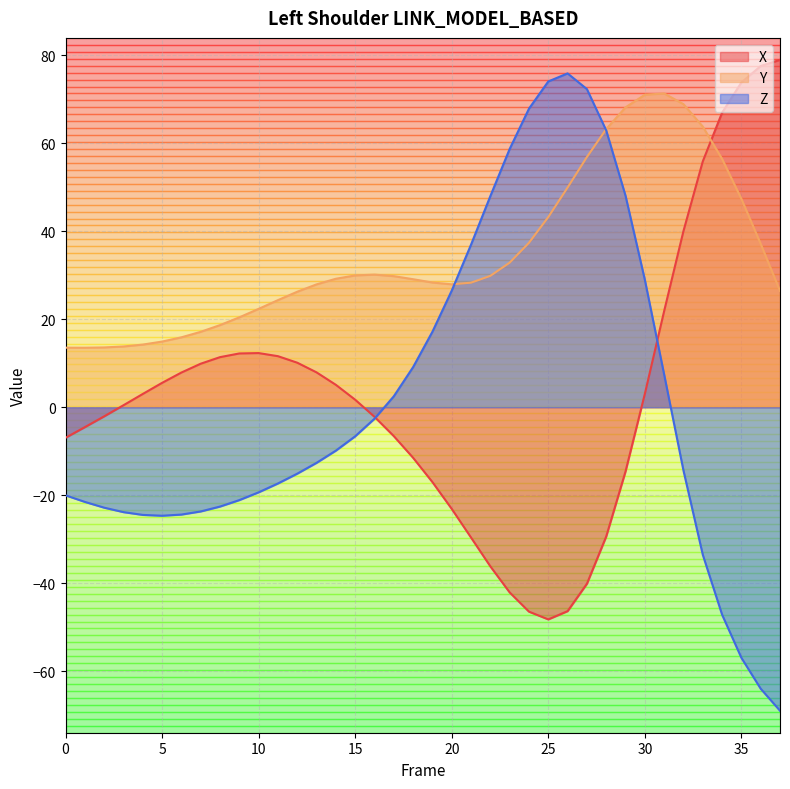

What is the difference between the maximum and minimum values in the X series?

127.2